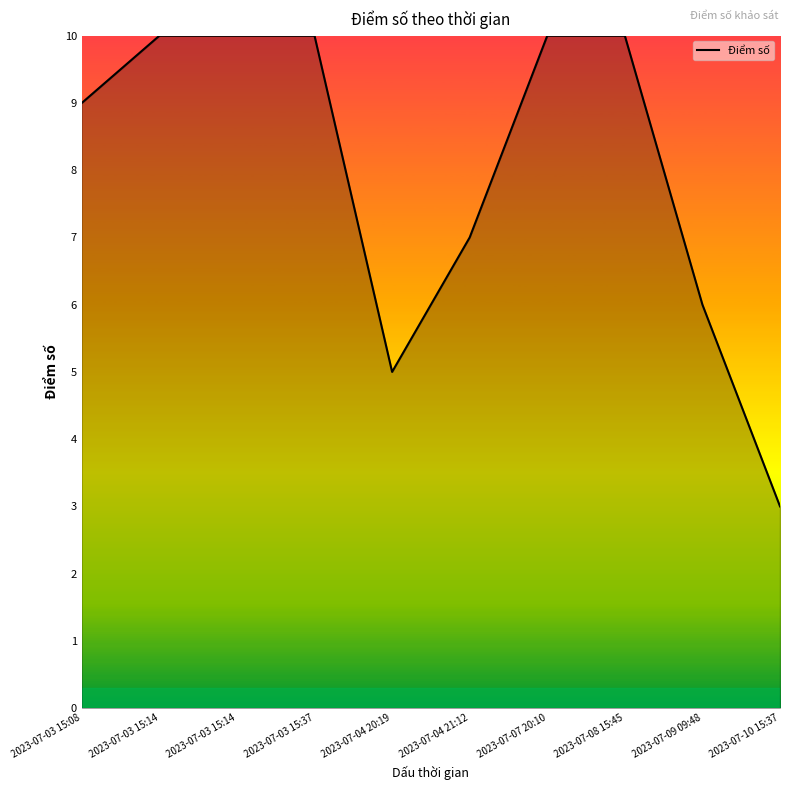

What is the label of the 5th point from the left?

2023-07-04 20:19